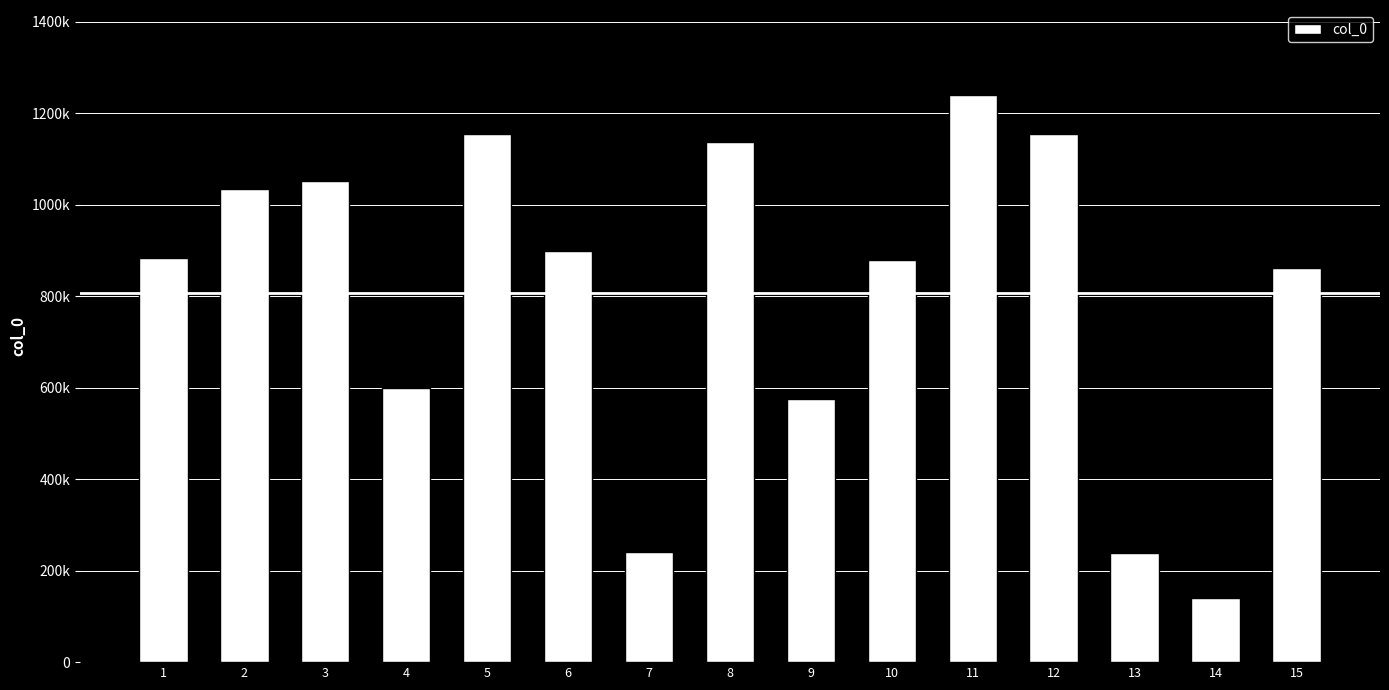

List the labels in order of value, largest first.

11, 5, 12, 8, 3, 2, 6, 1, 10, 15, 4, 9, 7, 13, 14